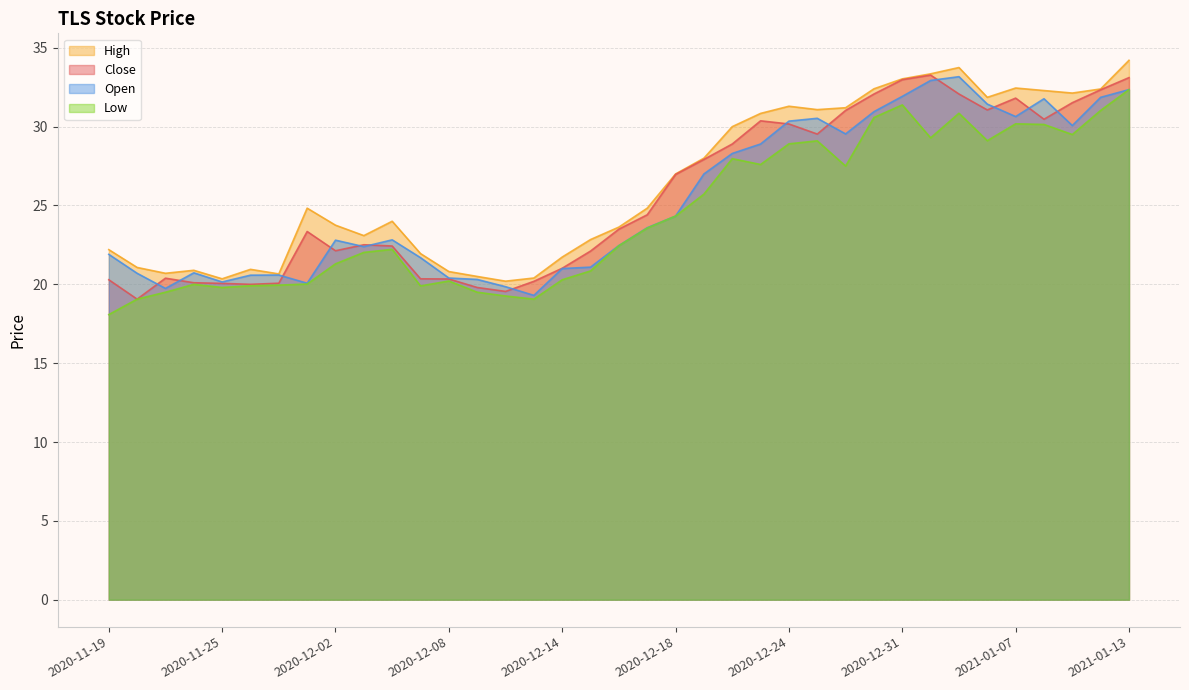

What is the label of the 22nd point from the left?

2020-12-21